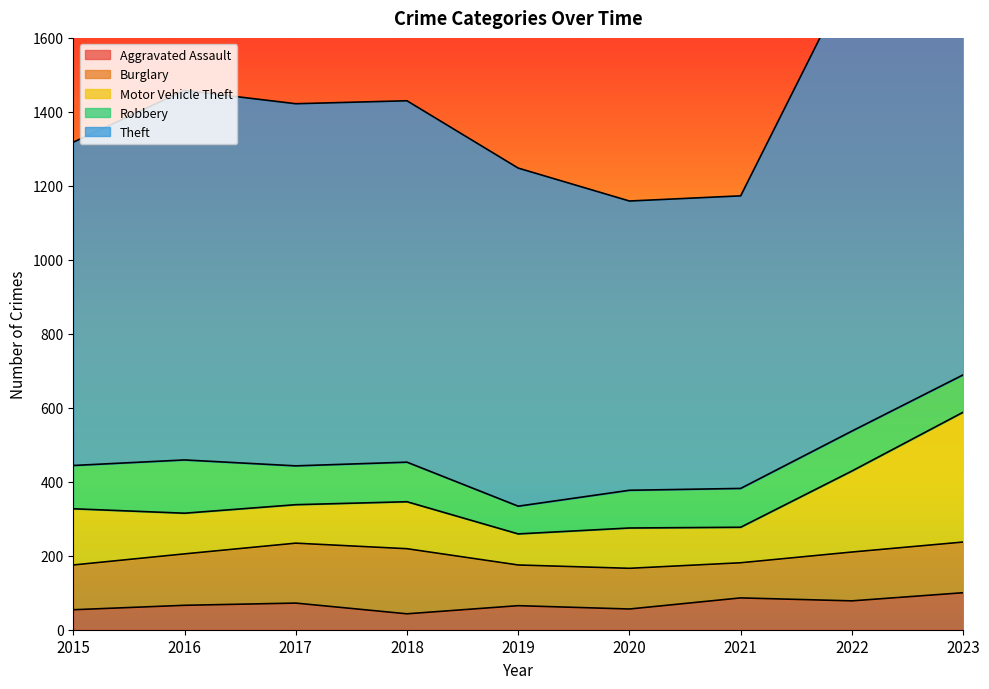

How many lines are shown in the chart?

5